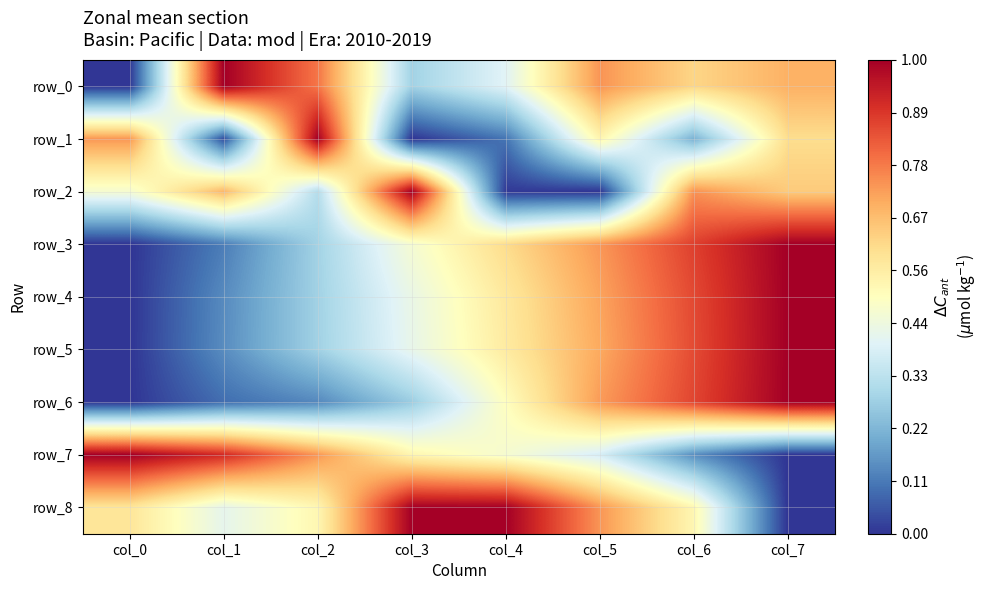

How many values in row_0 are above zero?

7